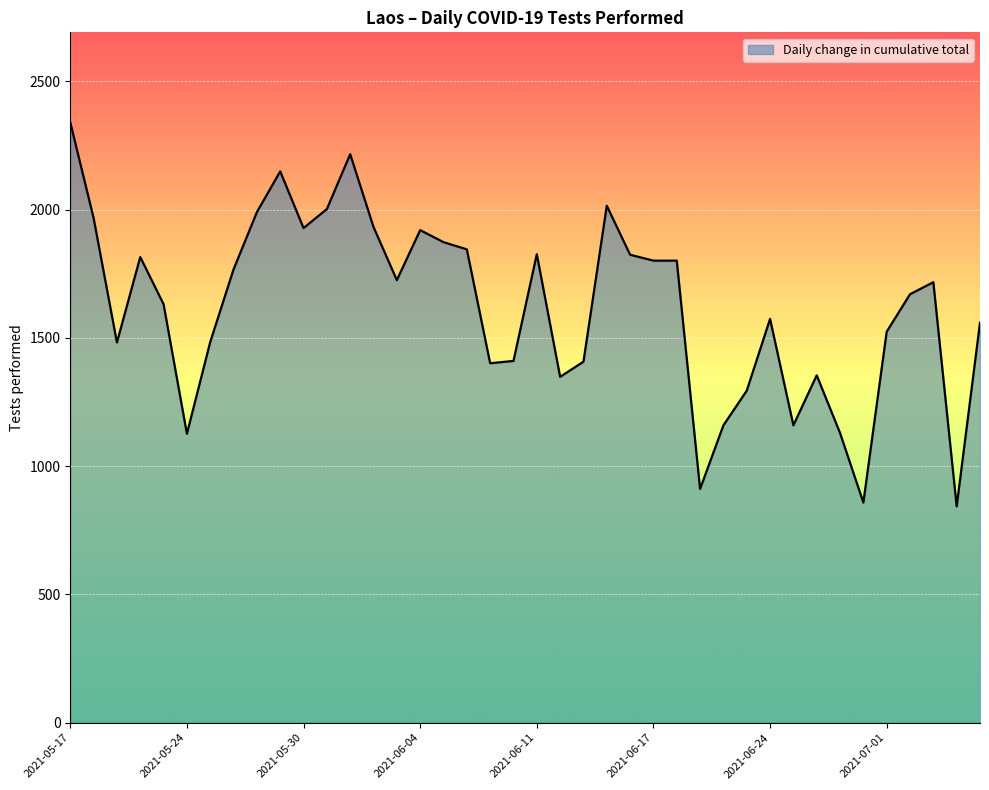

What is the difference between the second highest and minimum values?

1373